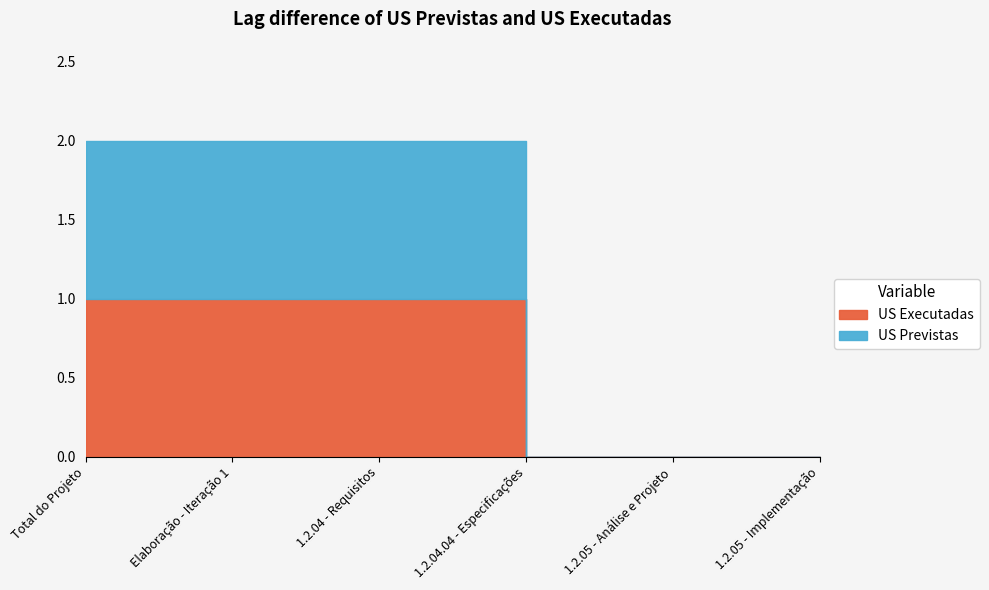

The US Executadas series shows 0 at 1.2.05 - Implementação. True or false?

True